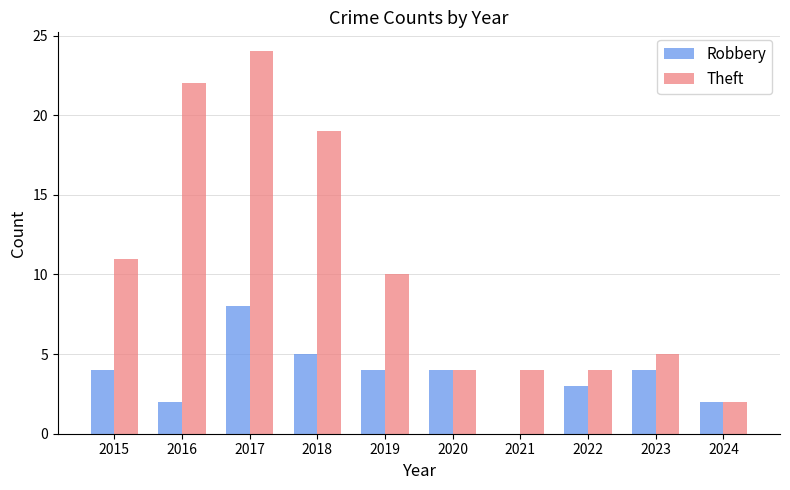

Which category has the highest value across all series?

2017